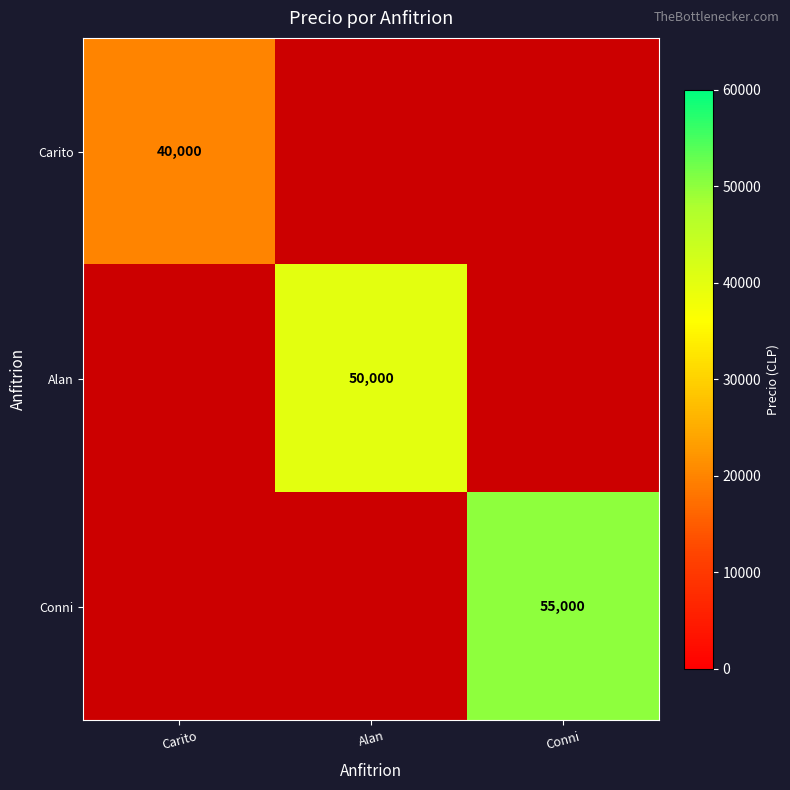

What is the total value across all series at Carito?

40000